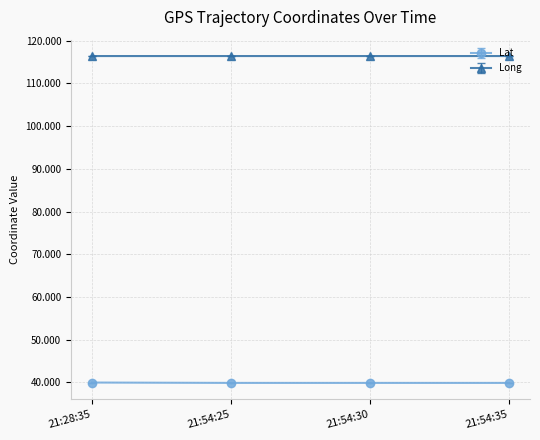

What is the label of the 2nd point from the left?

21:54:25